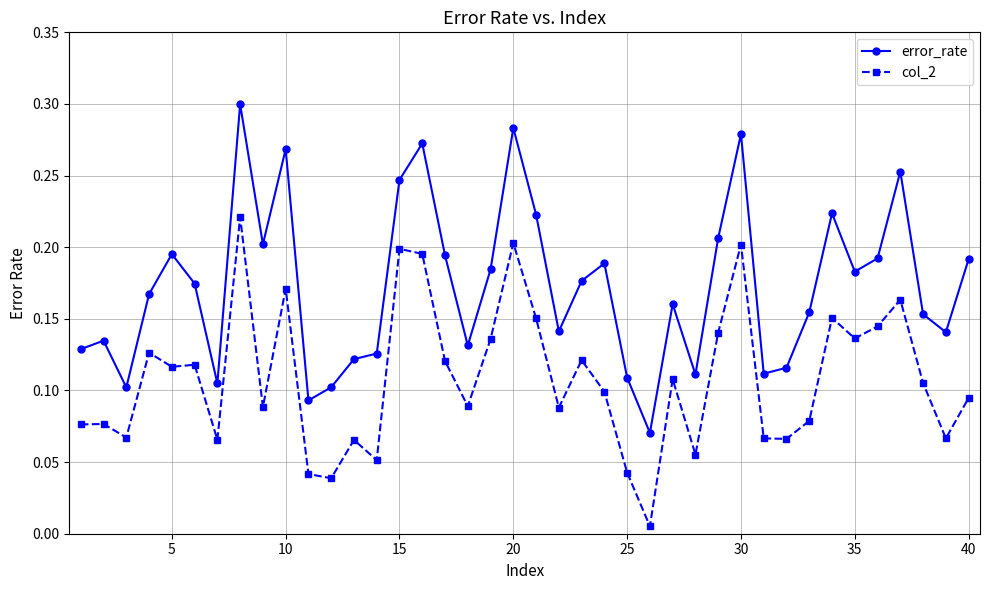

True or false: error_rate has more than 2 interior local peaks.

True